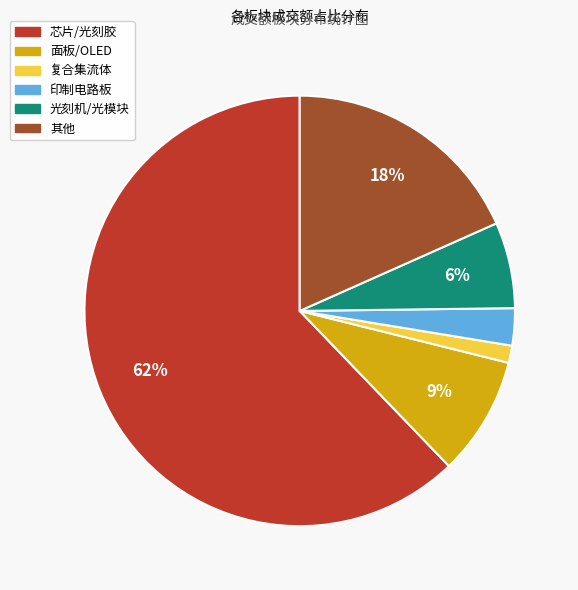

Does any single category account for the majority?

Yes